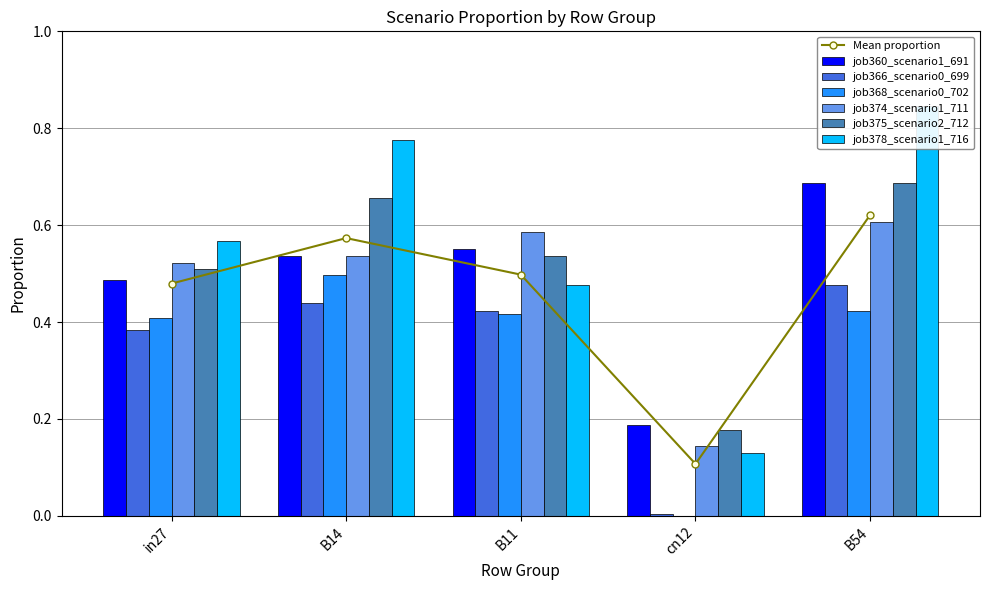

Is the value of job378_scenario1_716 at B11 greater than the value of job360_scenario1_691 at in27?

No